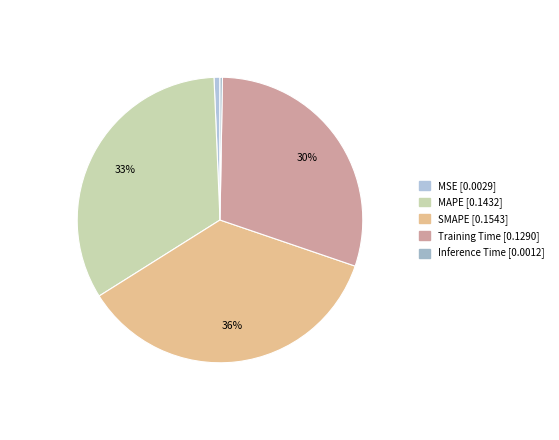

How many segments does this pie chart have?

5